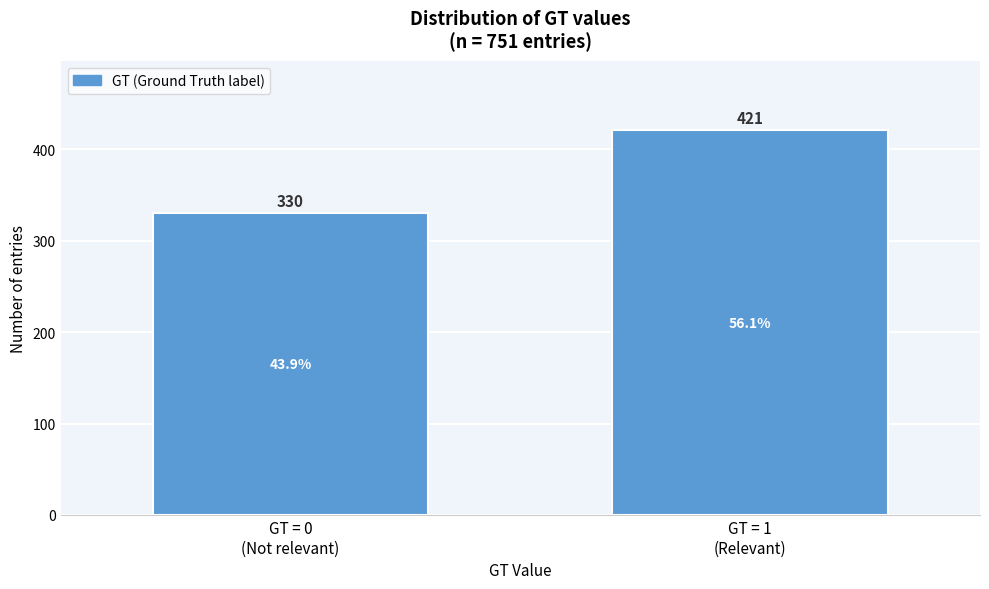

Reading left to right, what are all the values shown in this chart?

330	421